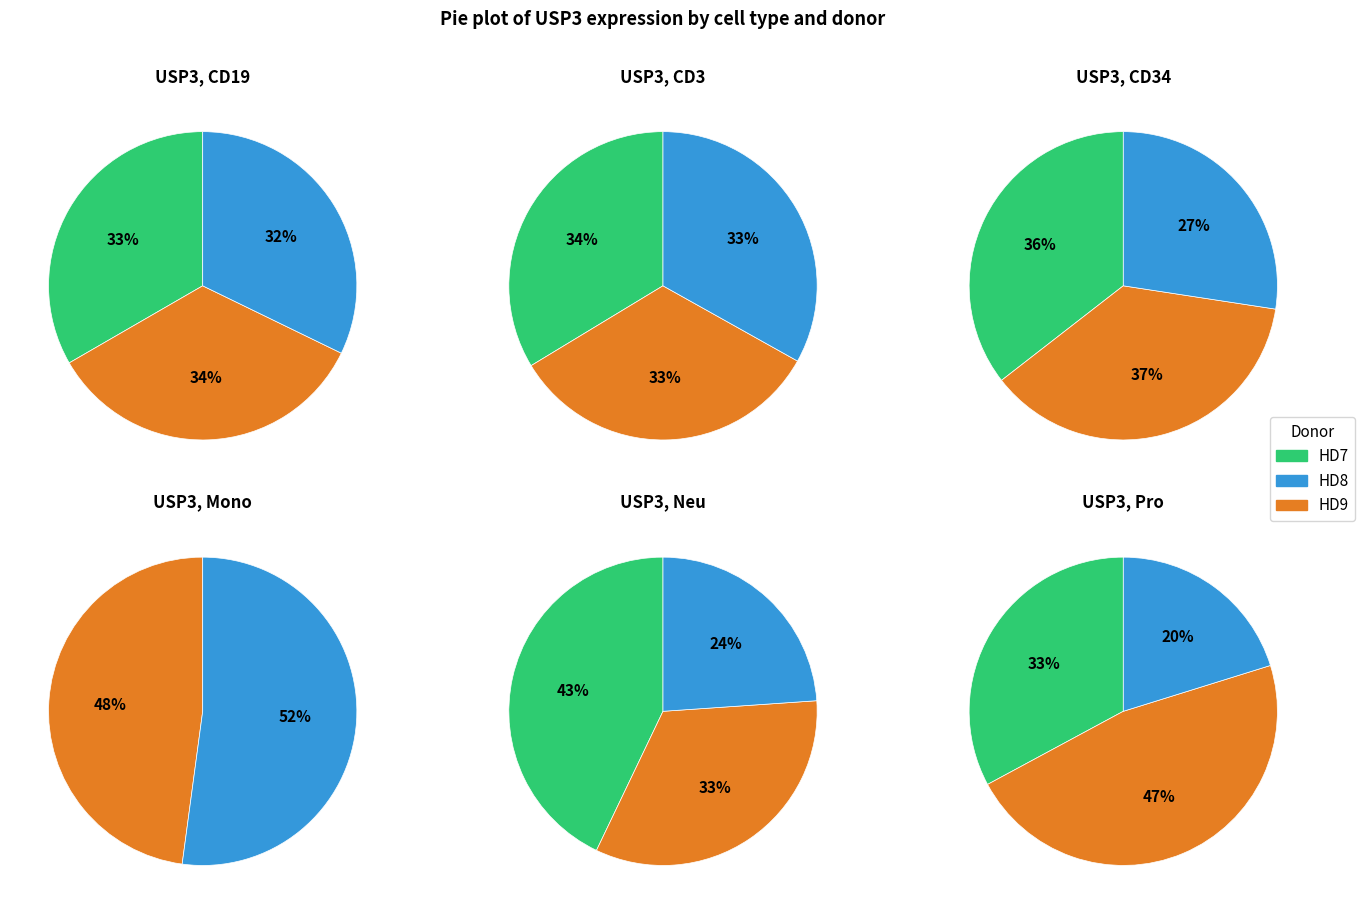

How many slices are in this pie chart?

17